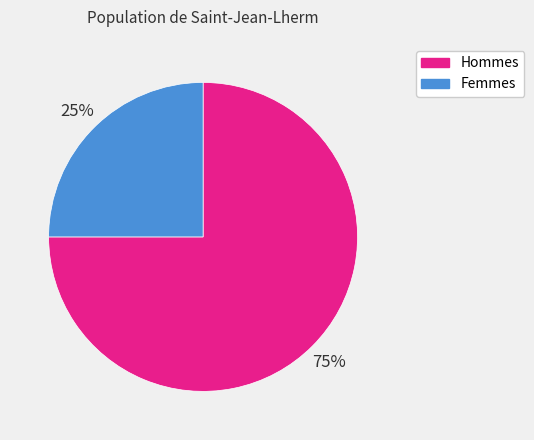

Is there a majority slice in this chart?

Yes